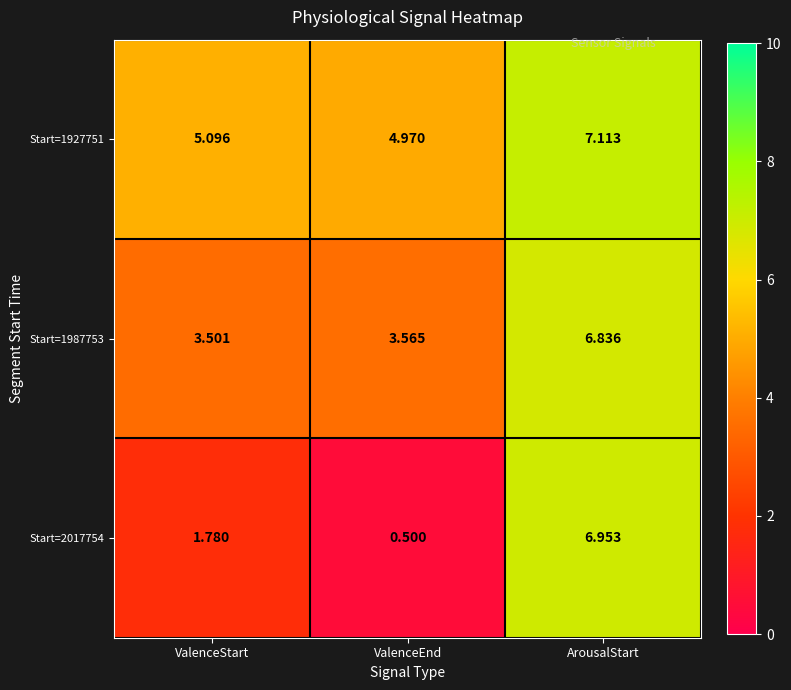

At which category is the sum across all series the highest?

ArousalStart